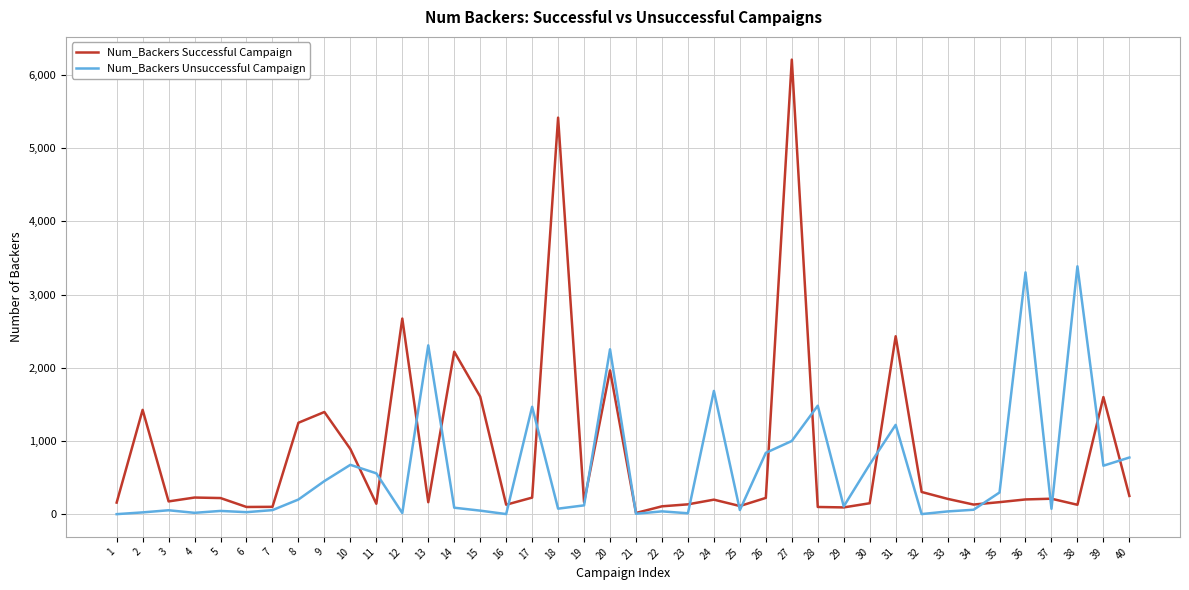

The value of Num_Backers Unsuccessful Campaign at 27 is 440. True or false?

False